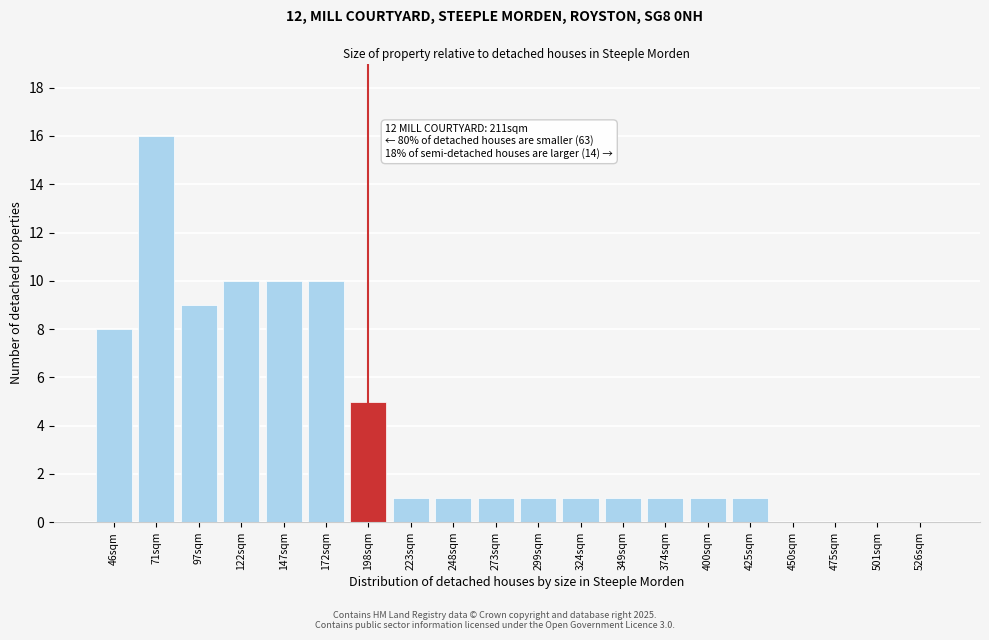

Reading left to right, what are all the values shown in this chart?

46sqm=8	71sqm=16	97sqm=9	122sqm=10	147sqm=10	172sqm=10	198sqm=5	223sqm=1	248sqm=1	273sqm=1	299sqm=1	324sqm=1	349sqm=1	374sqm=1	400sqm=1	425sqm=1	450sqm=0	475sqm=0	501sqm=0	526sqm=0